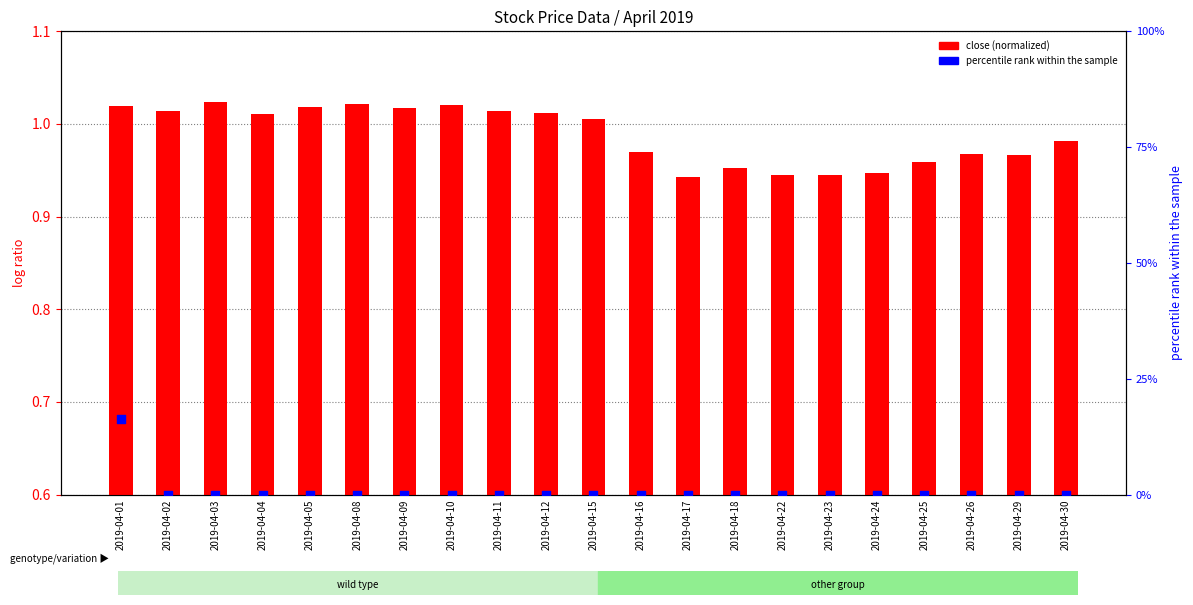

What is the total value across all series at 2019-04-05?

1.0